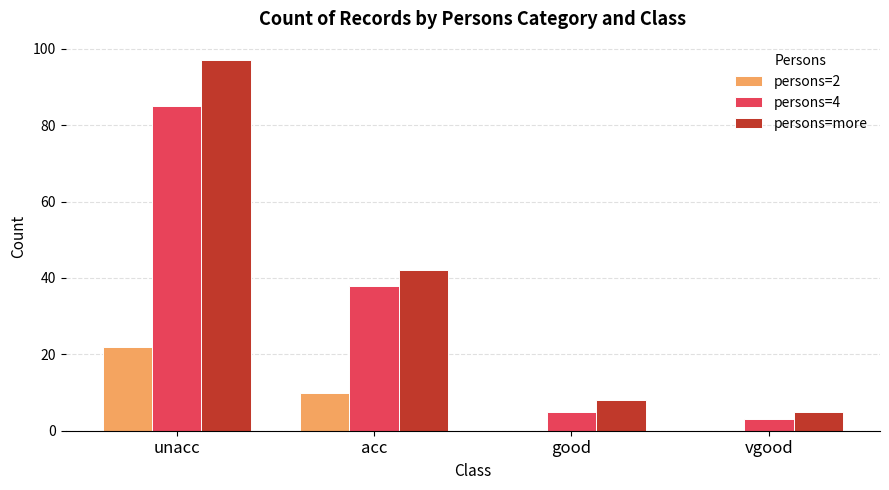

Are the bars grouped side by side (vs. stacked)?

Yes